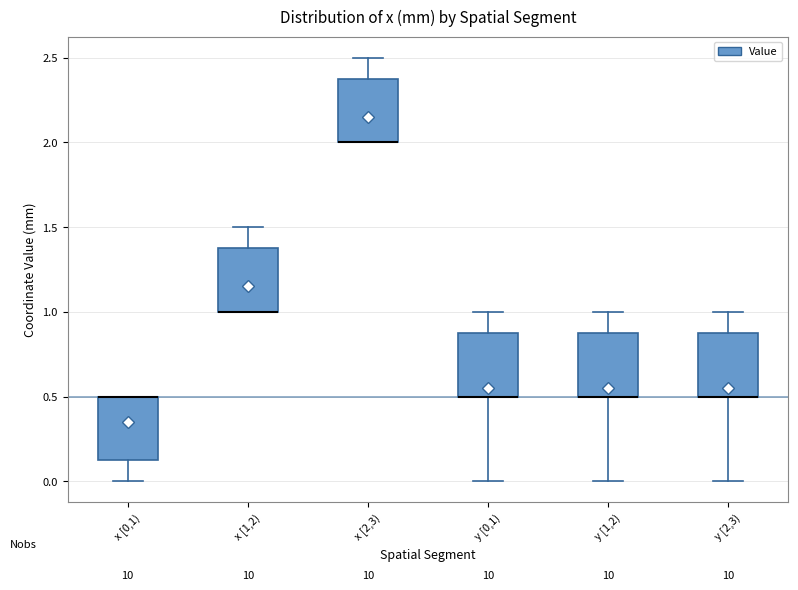

Where is the upper edge of the box for x [0,1) on the y-axis? The values are not printed on the chart, so give them approximately, as read against the axis.

0.50